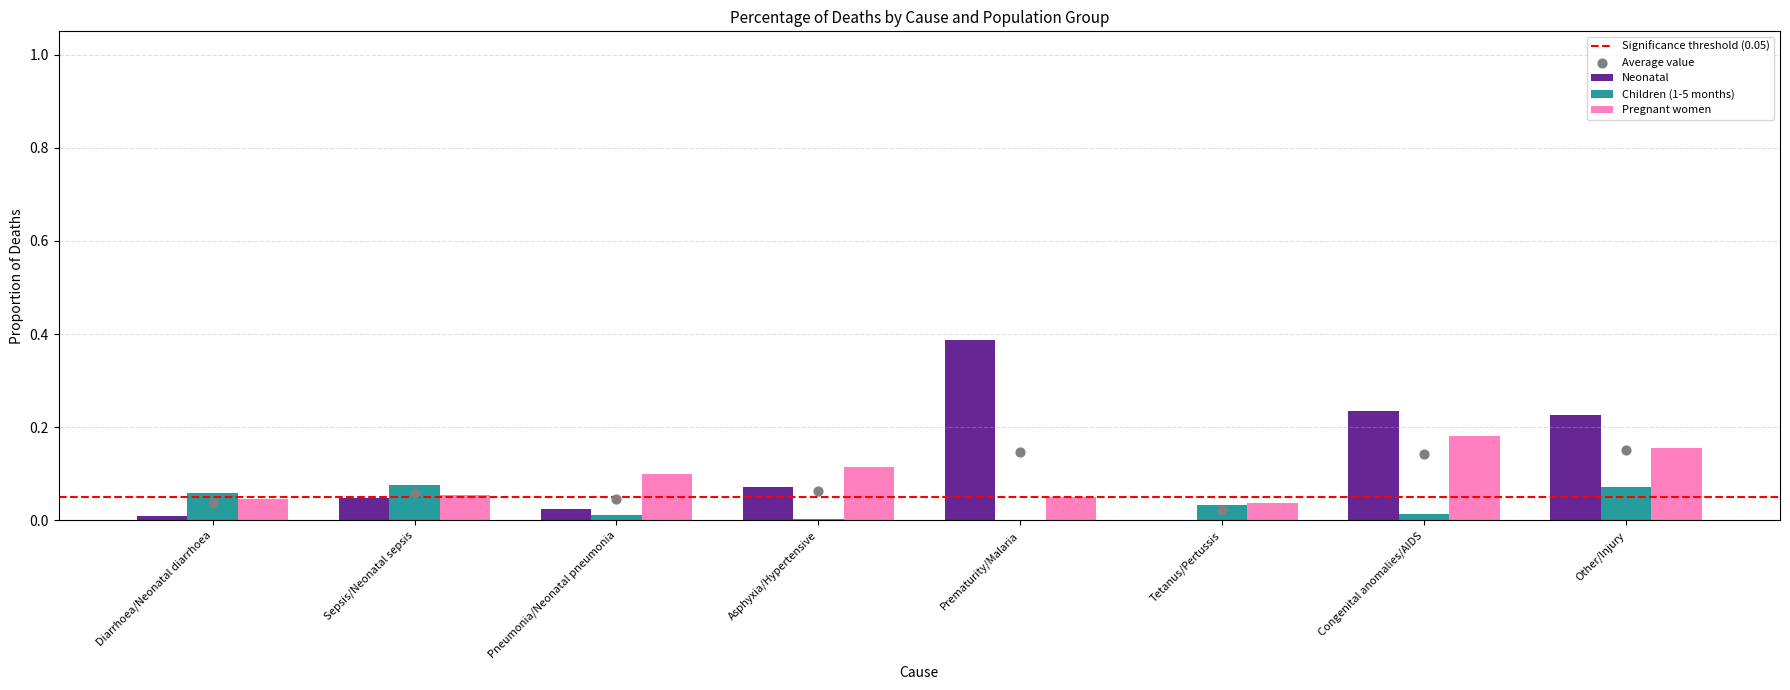

What are all the series names shown in the legend?

Neonatal, Children (1-5 months), Pregnant women